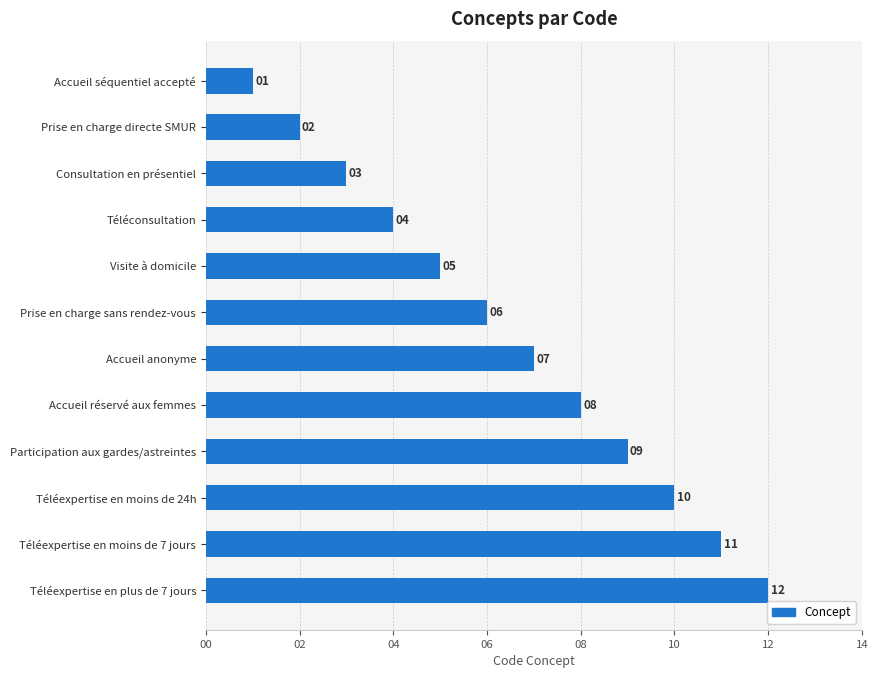

What is the value of the 2nd bar from the top?

2